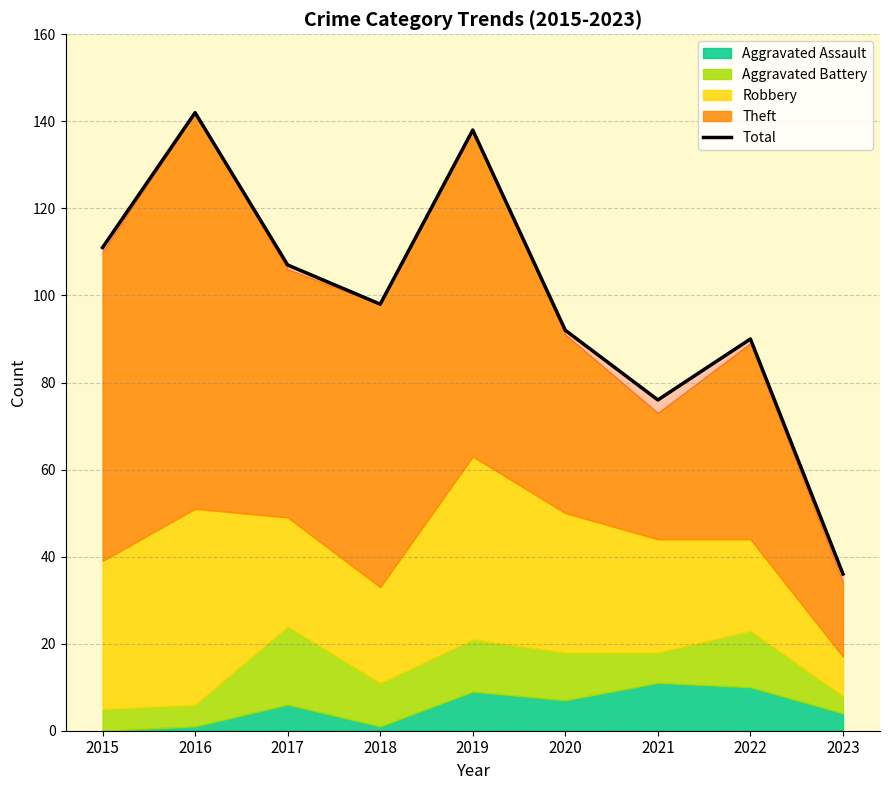

Rank the categories by value from highest to lowest.

2016, 2019, 2015, 2017, 2018, 2020, 2022, 2021, 2023